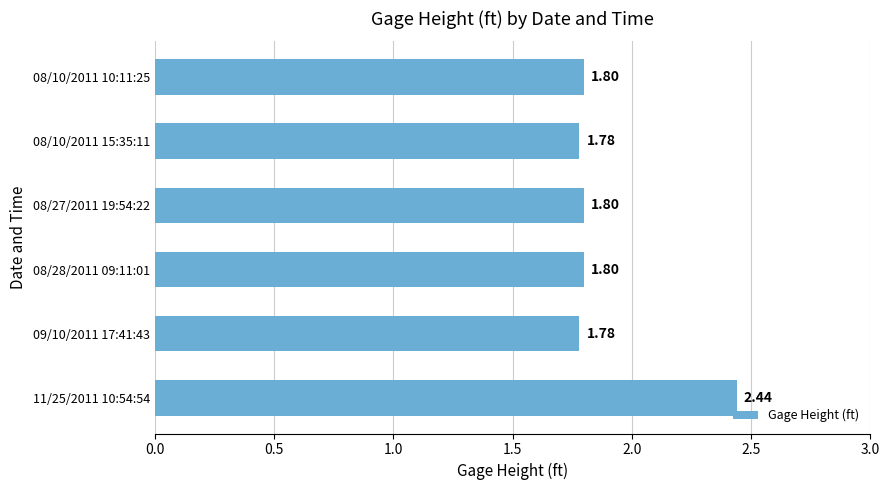

How many bars are there in total?

6